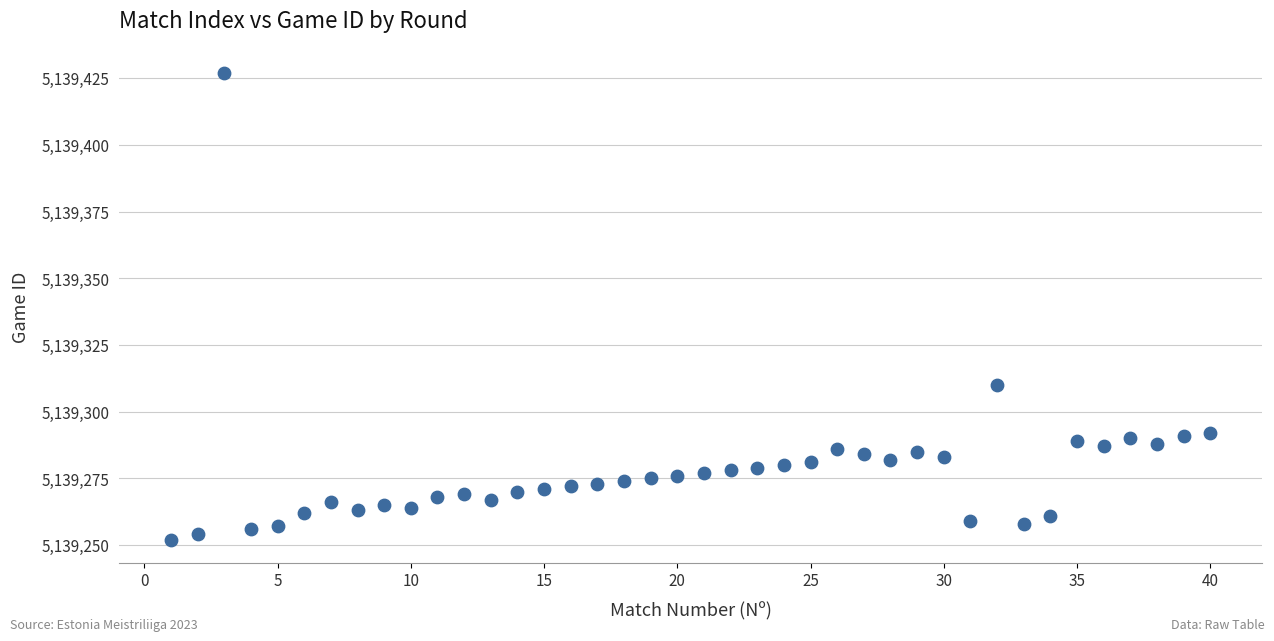

What is the range of Y values (max minus min)?

175